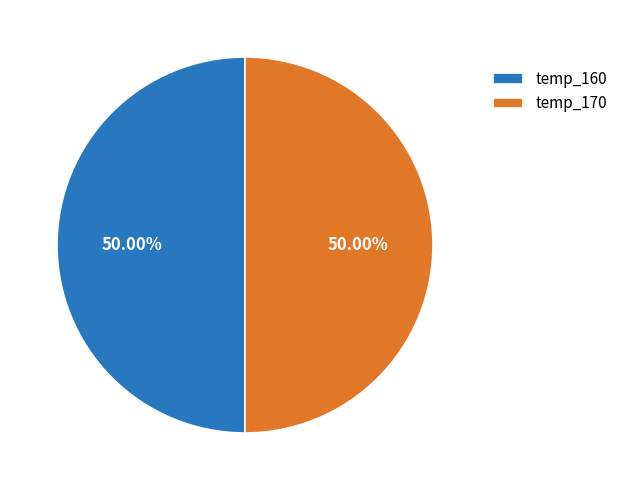

Combined, do temp_170 and temp_160 account for over 50%?

Yes